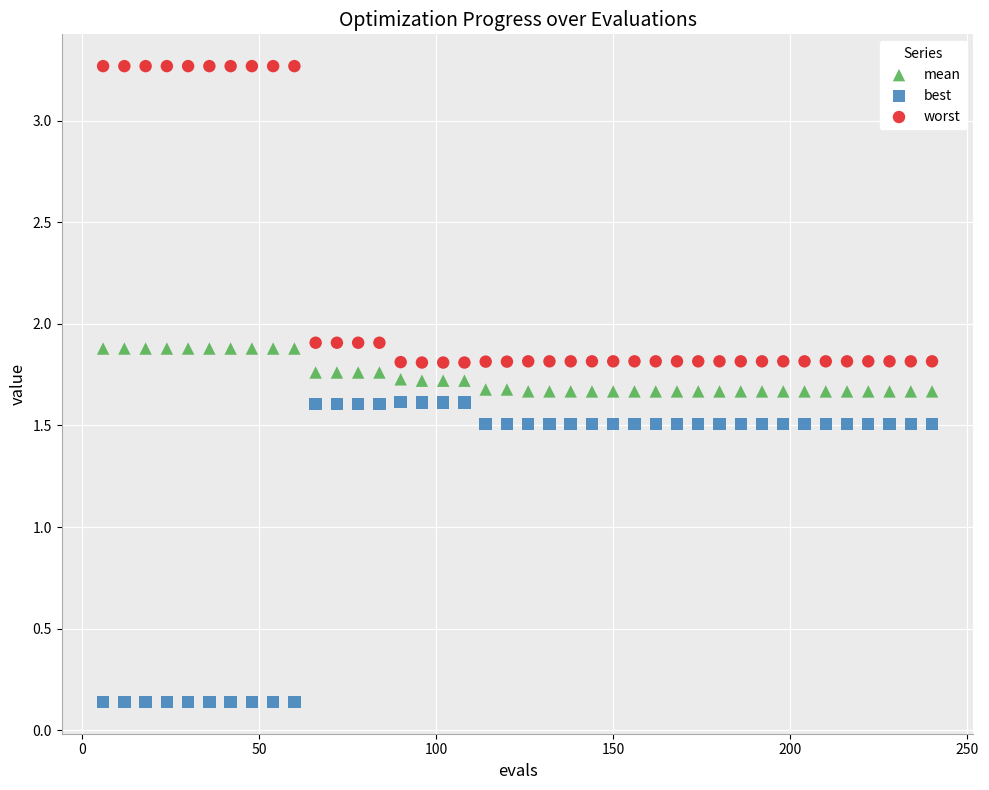

What are all the series names shown in the legend?

mean, best, worst